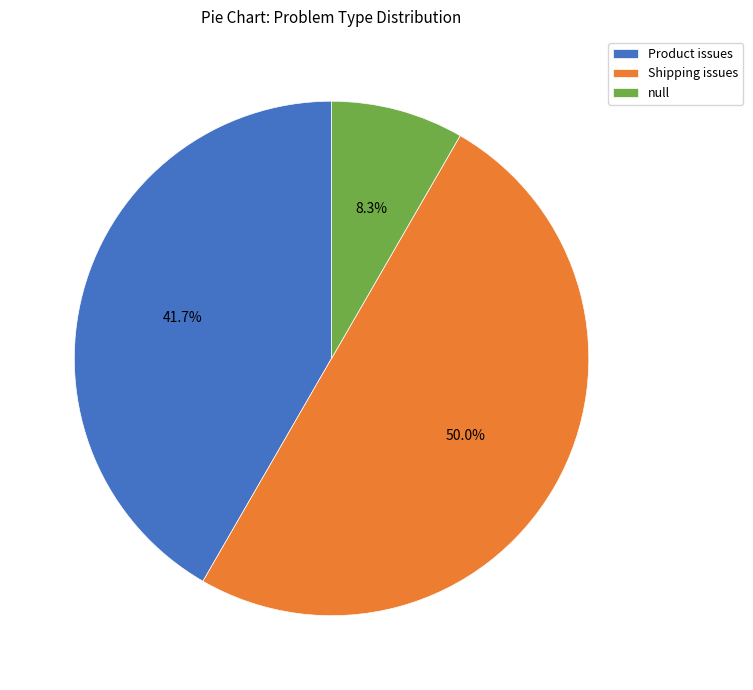

Rank the categories by value from highest to lowest.

Shipping issues, Product issues, null